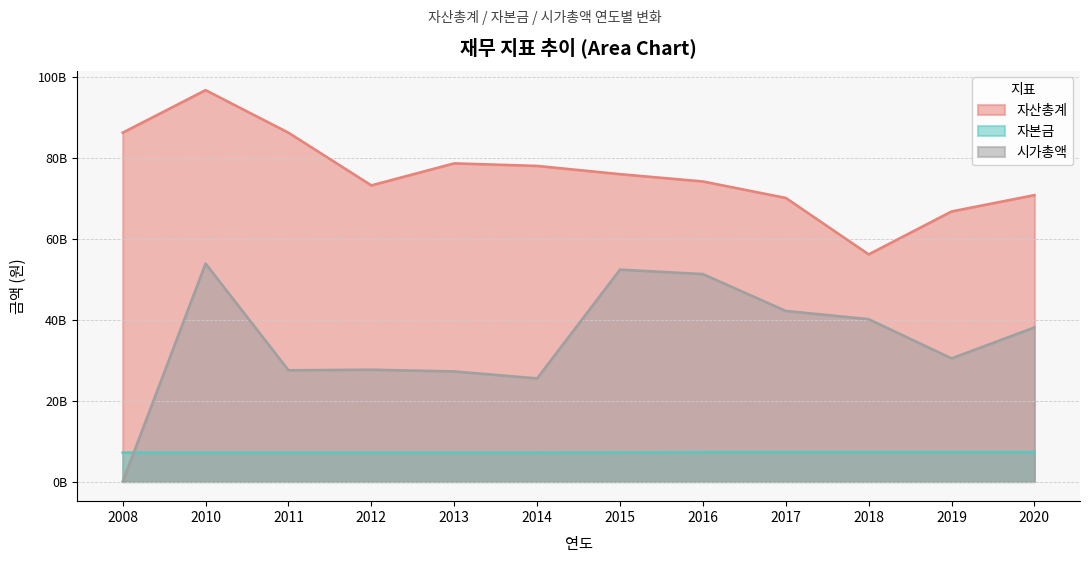

List the series in order of their overall mean, highest first.

자산총계, 시가총액, 자본금